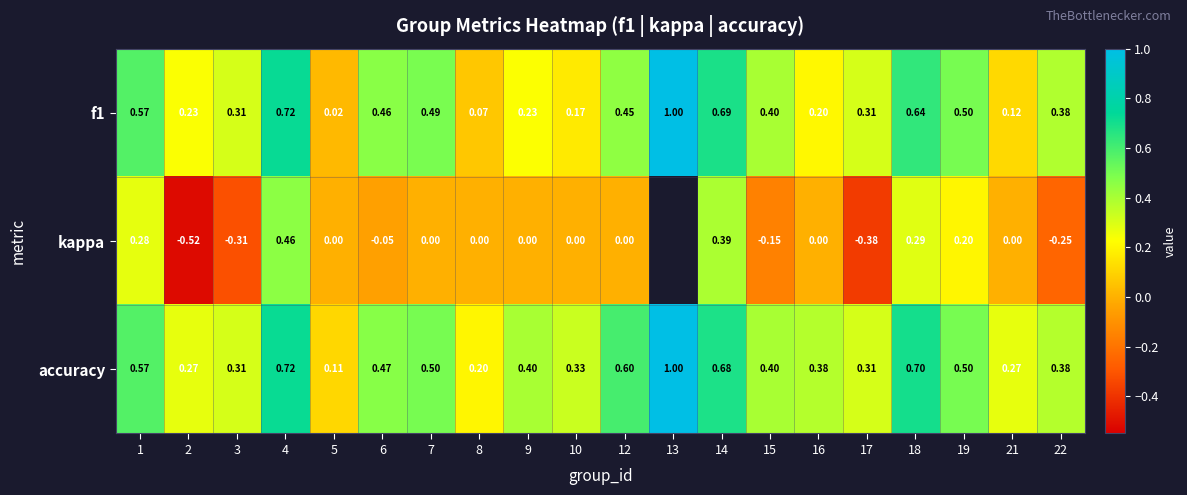

Between 5 and 22, which series saw the biggest shift?

f1